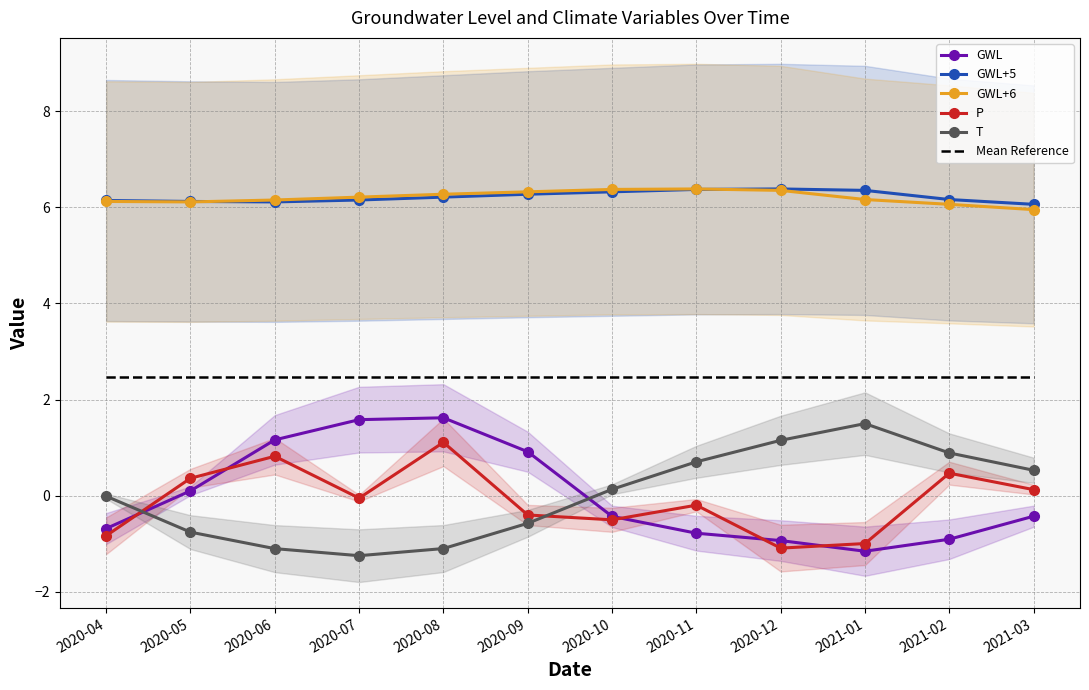

True or false: Mean Reference and GWL+5 cross at least once.

False